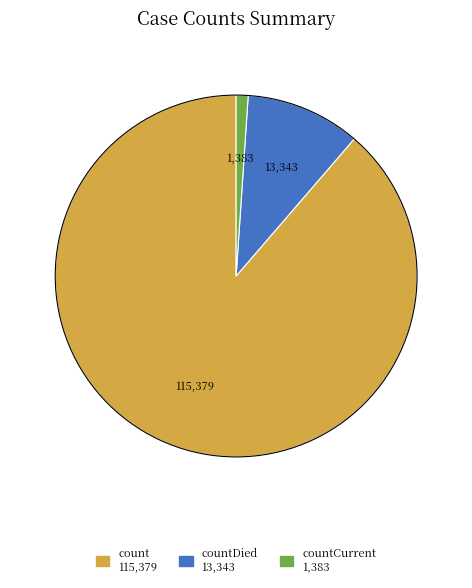

Does any single category account for the majority?

Yes